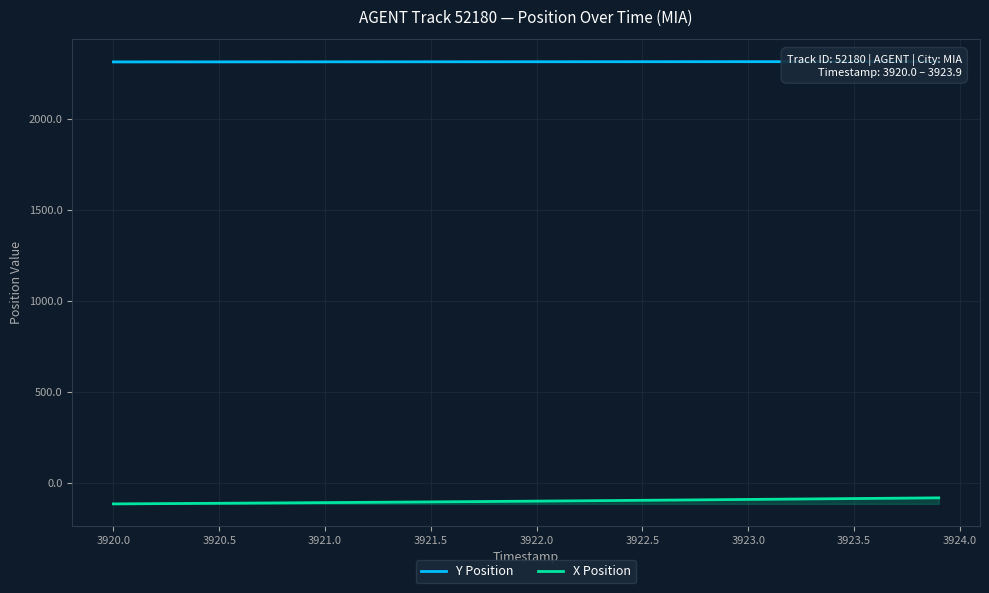

True or false: Y Position and X Position cross at least once.

False